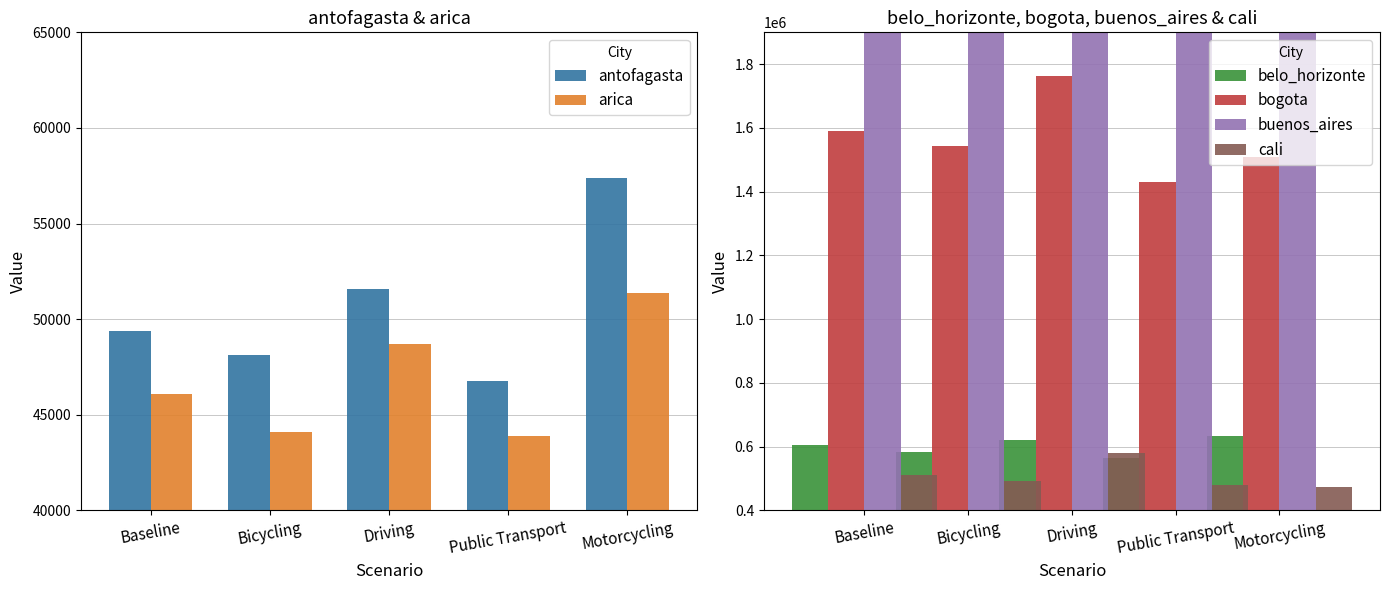

What is the average value of the antofagasta series?

50642.8